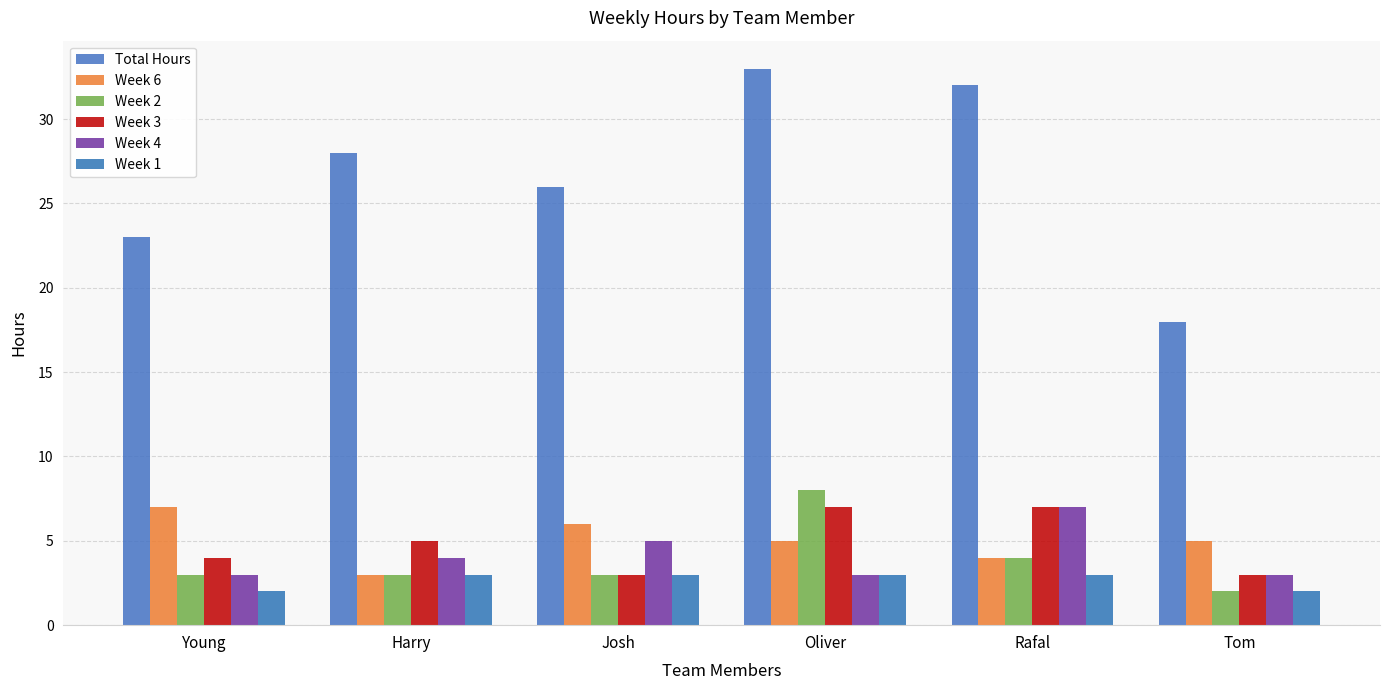

How many values in the Week 3 series are below 5?

3